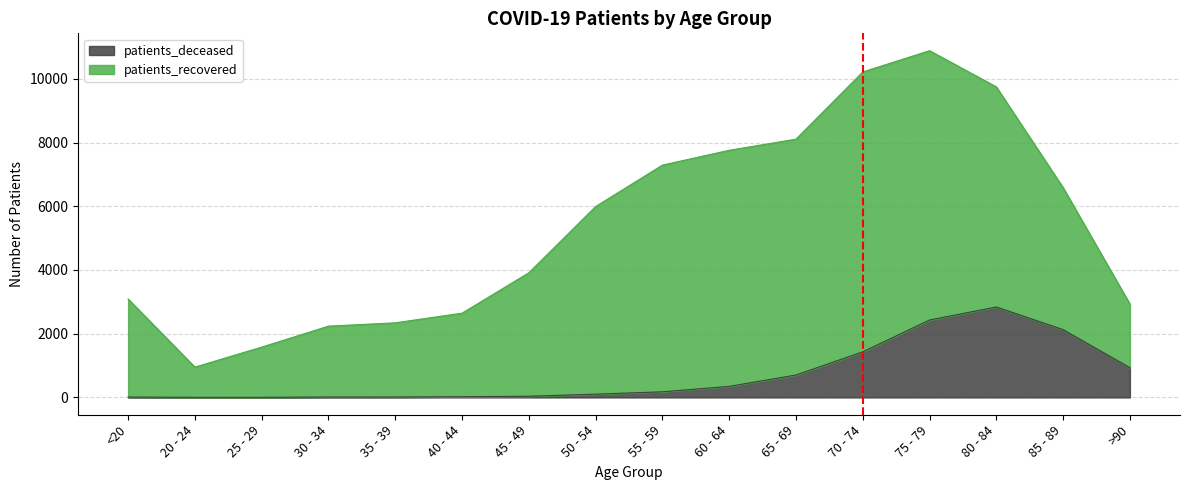

At which category does the chart reach its minimum across all series?

20 - 24